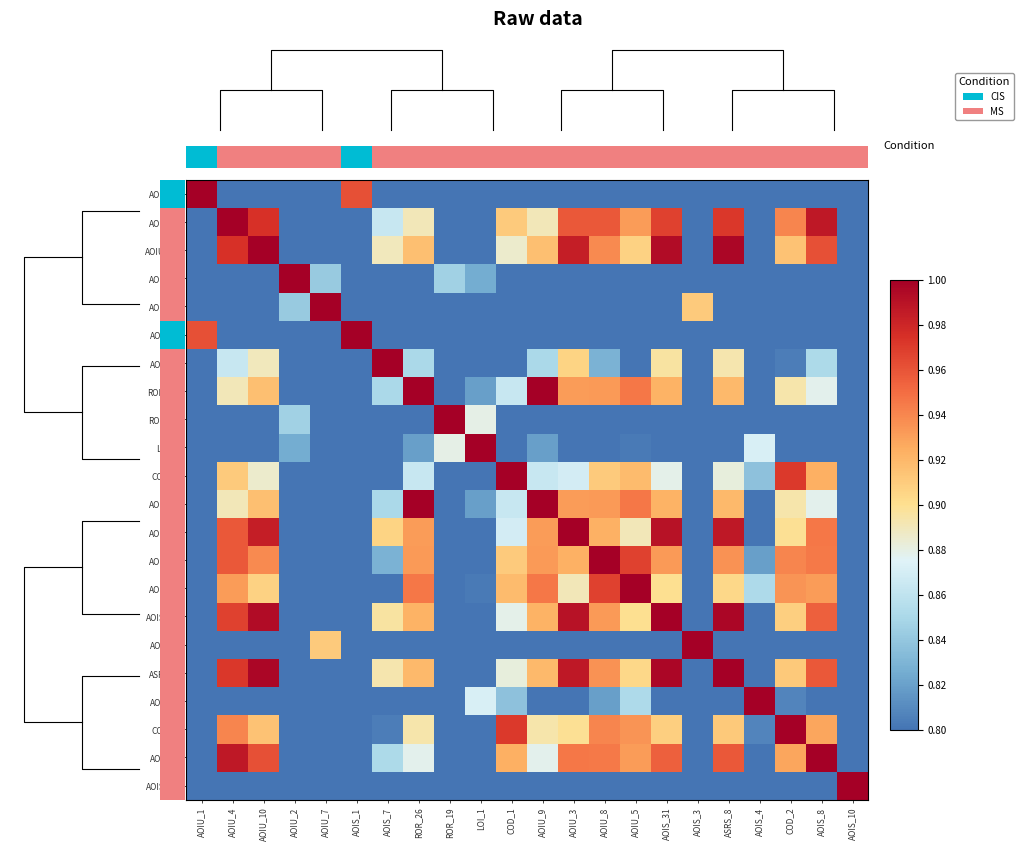

Which category has the highest value in the AOIS_3 series?

AOIS_3